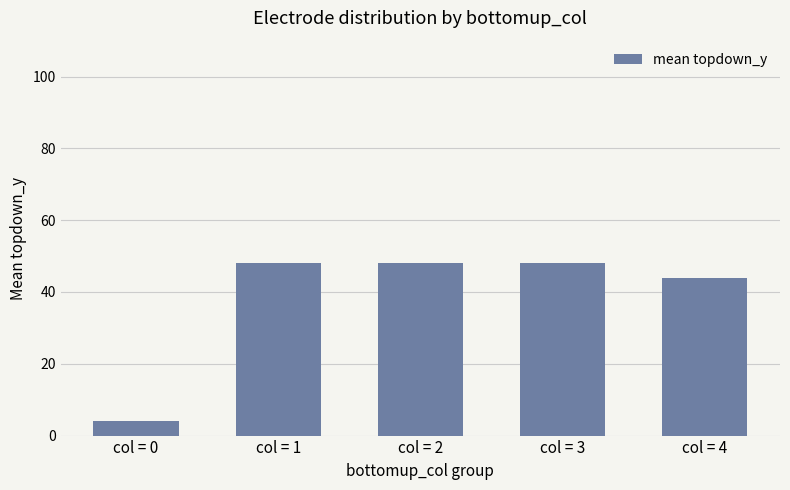

The chart shows a value of 48 at col = 3. True or false?

True